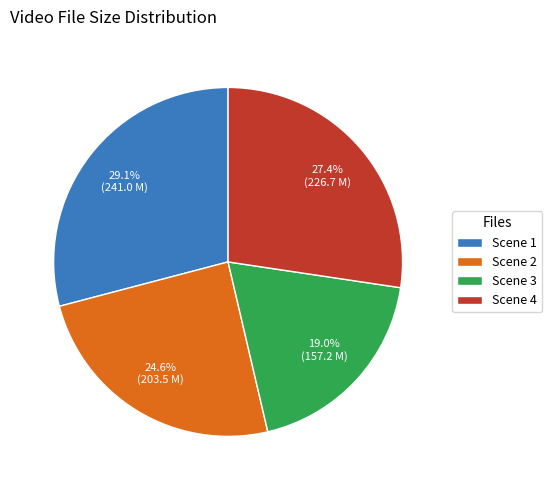

Which slice is the largest?

Scene 1